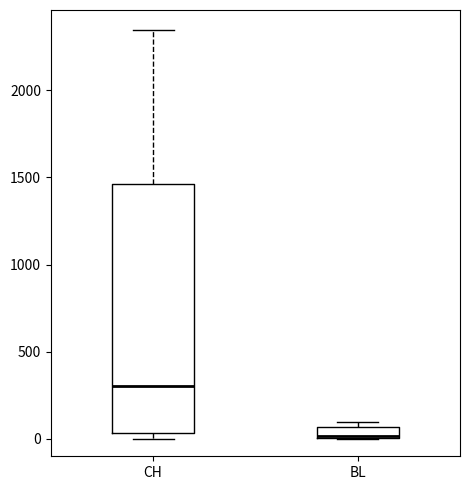

Which box is the tallest, from its lower edge to its upper edge?

CH